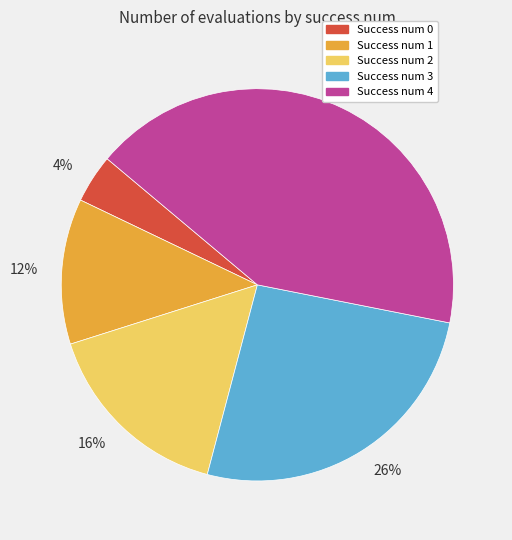

To the nearest percent, what is the combined percentage of Success num 0 and Success num 1?

16%